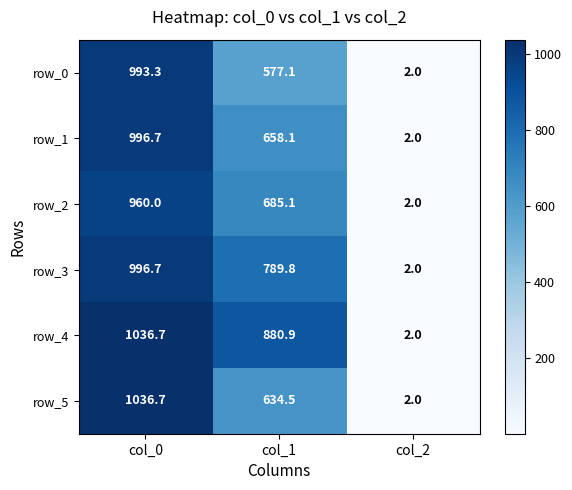

What is the greatest value displayed?

1036.7